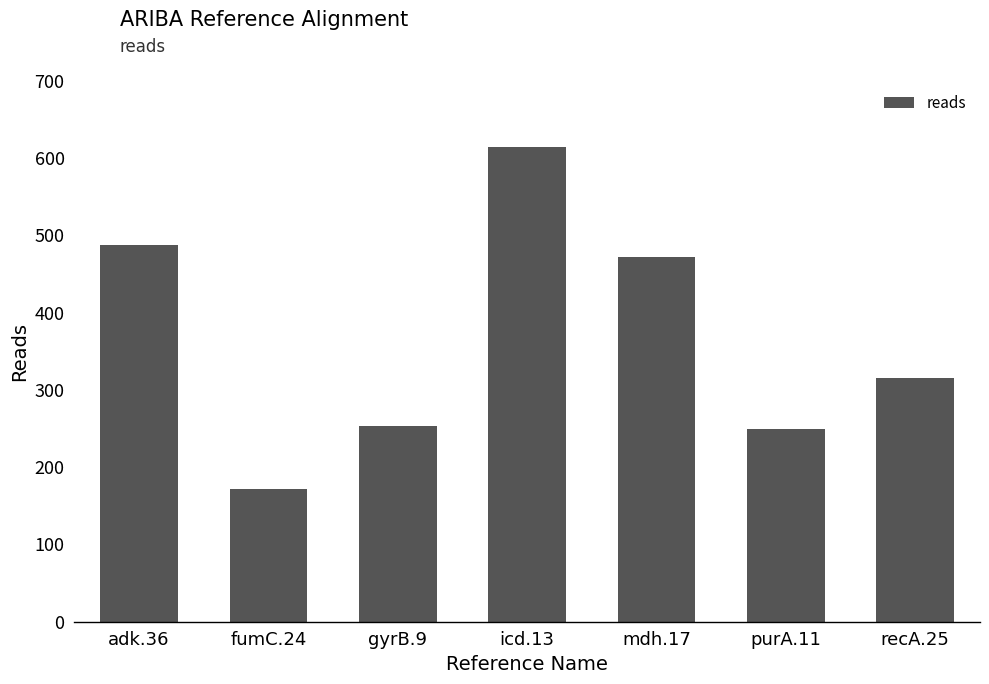

Reading left to right, transcribe all the data shown in this chart.

adk.36=488	fumC.24=172	gyrB.9=254	icd.13=614	mdh.17=472	purA.11=250	recA.25=316